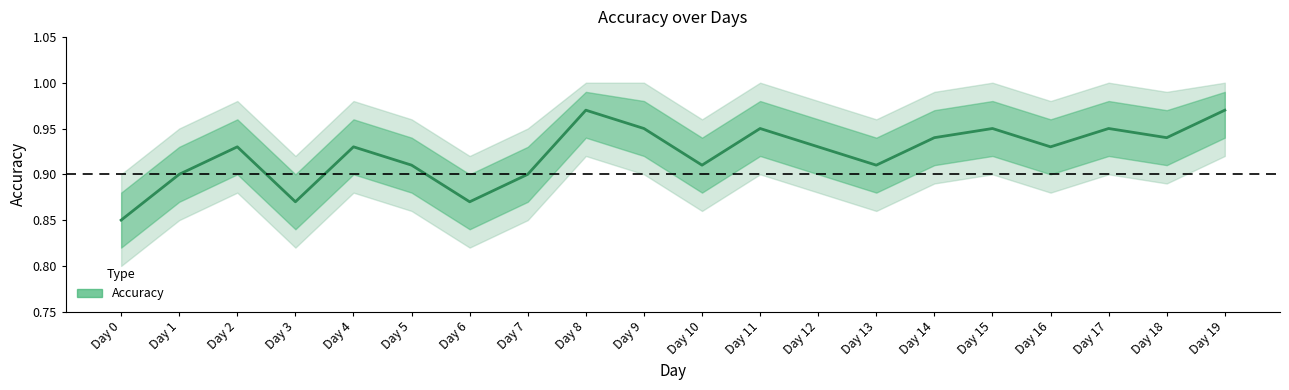

List the labels in order of value, smallest first.

Day 0, Day 3, Day 6, Day 1, Day 7, Day 5, Day 10, Day 13, Day 2, Day 4, Day 12, Day 16, Day 14, Day 18, Day 9, Day 11, Day 15, Day 17, Day 8, Day 19